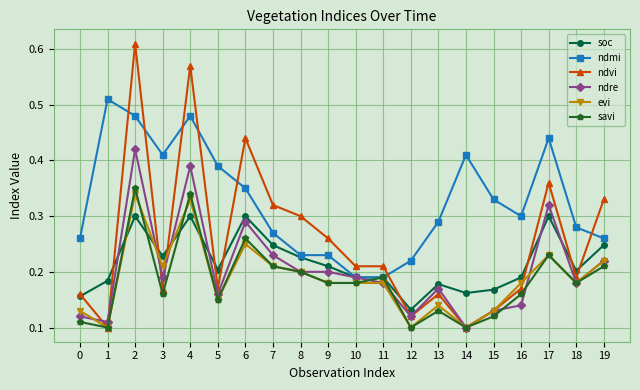

Which series changed the most between 2 and 18?

ndvi